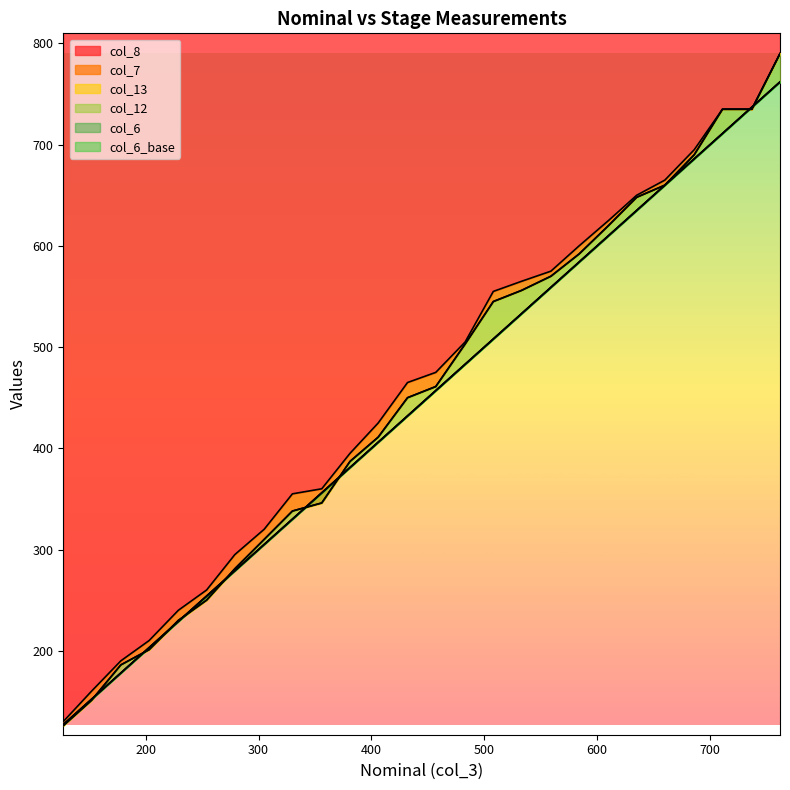

What is the value of the col_8 point at the 22nd from the left?

665